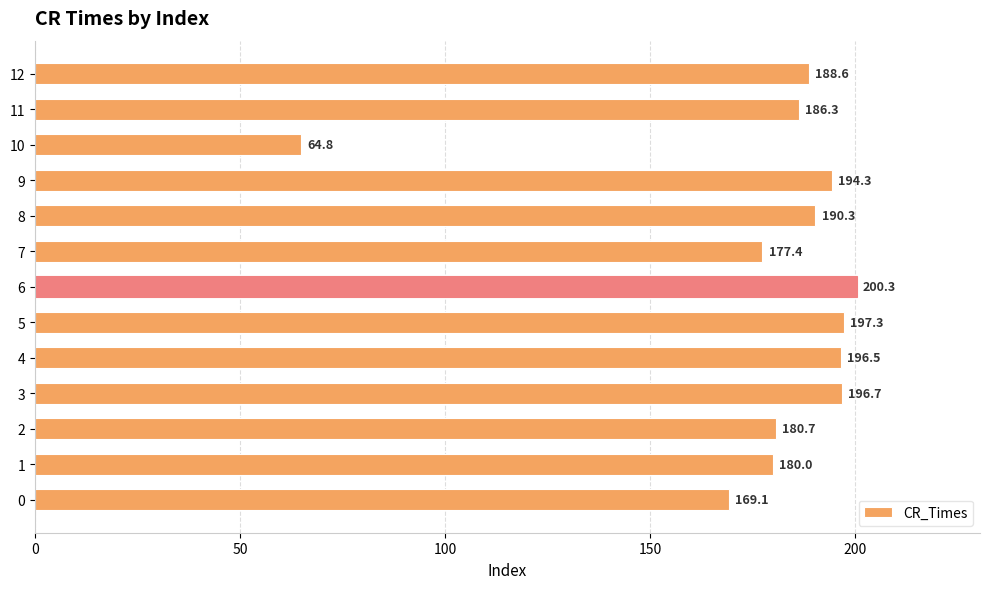

How many series are shown in this chart?

1